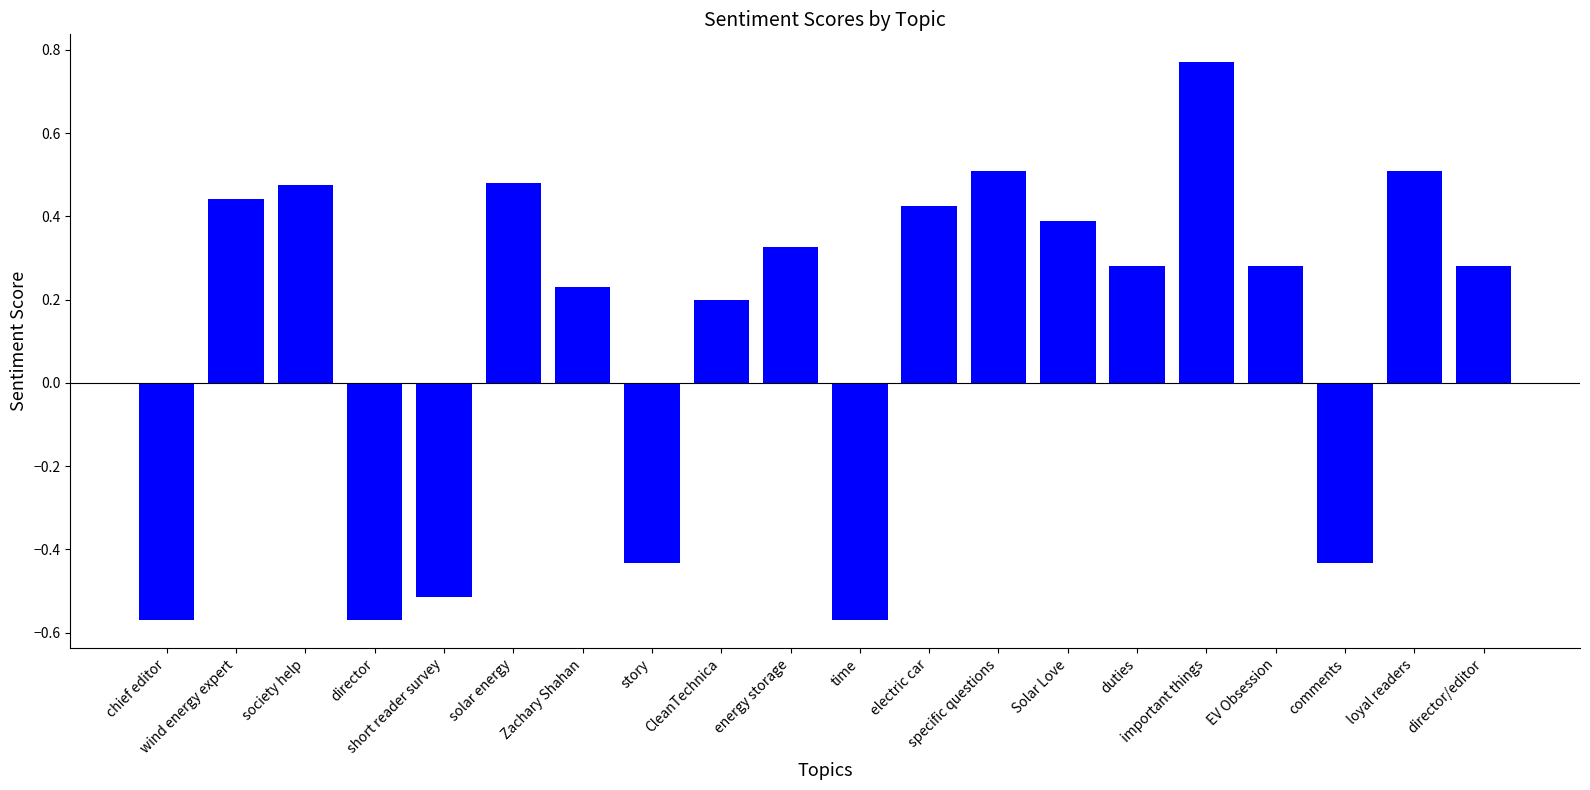

Is it true that the value at electric car is 0.6?

False